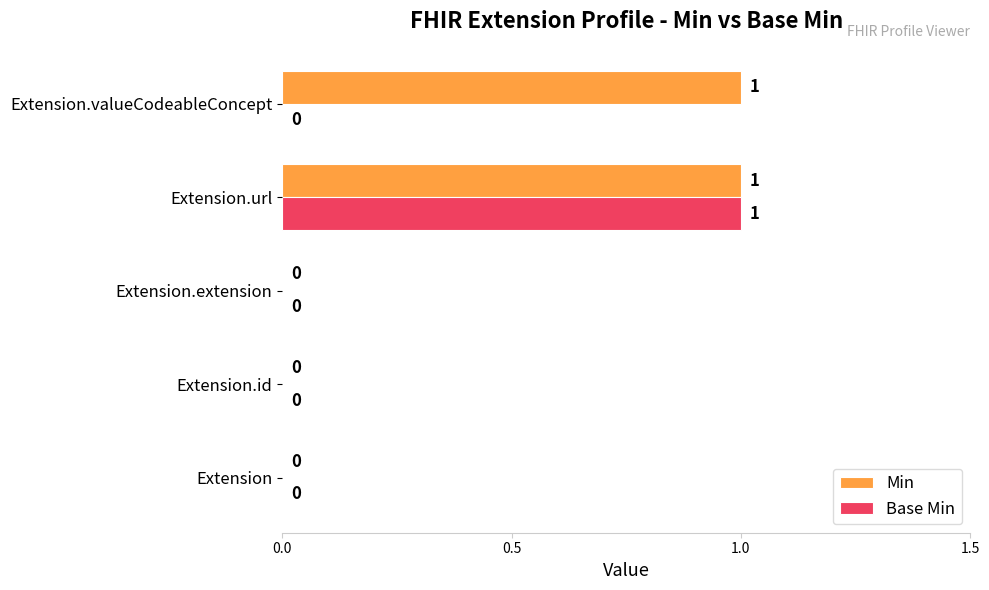

How many Min values are between 0 and 1?

5